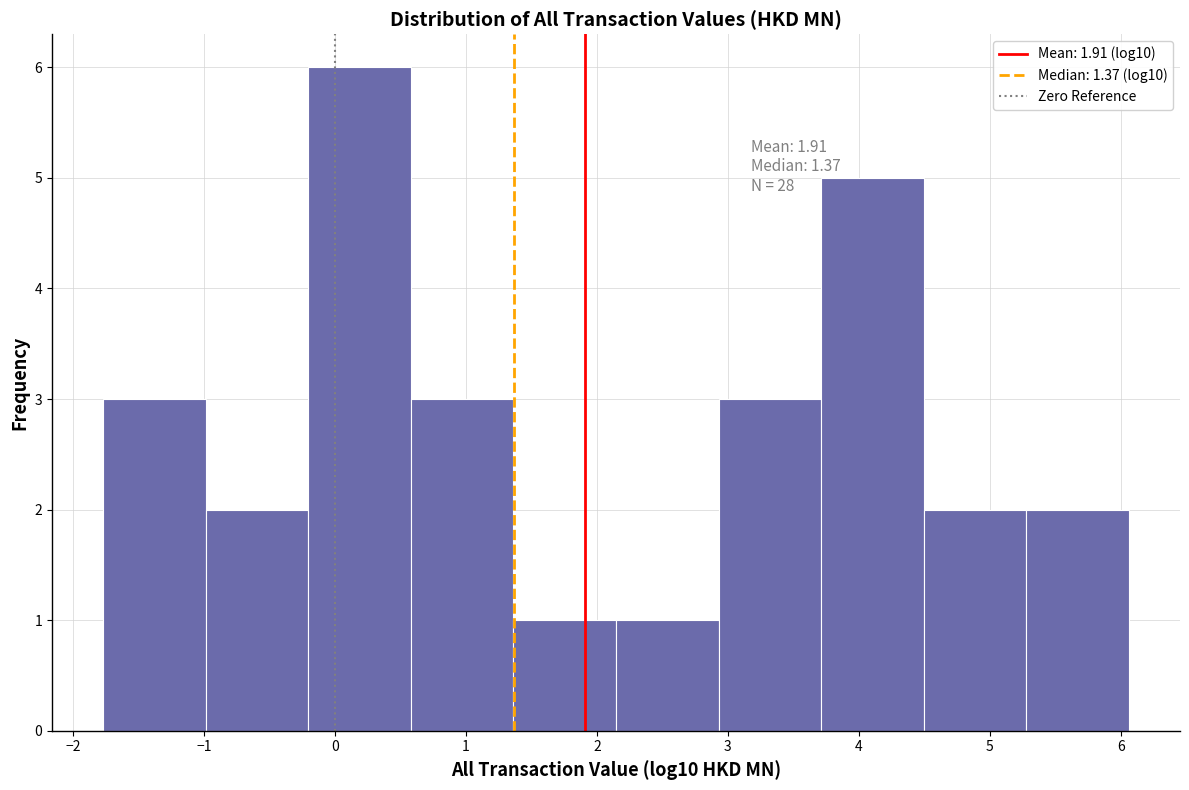

Over which range of the x-axis is the bar tallest?

-0.2 to 0.6